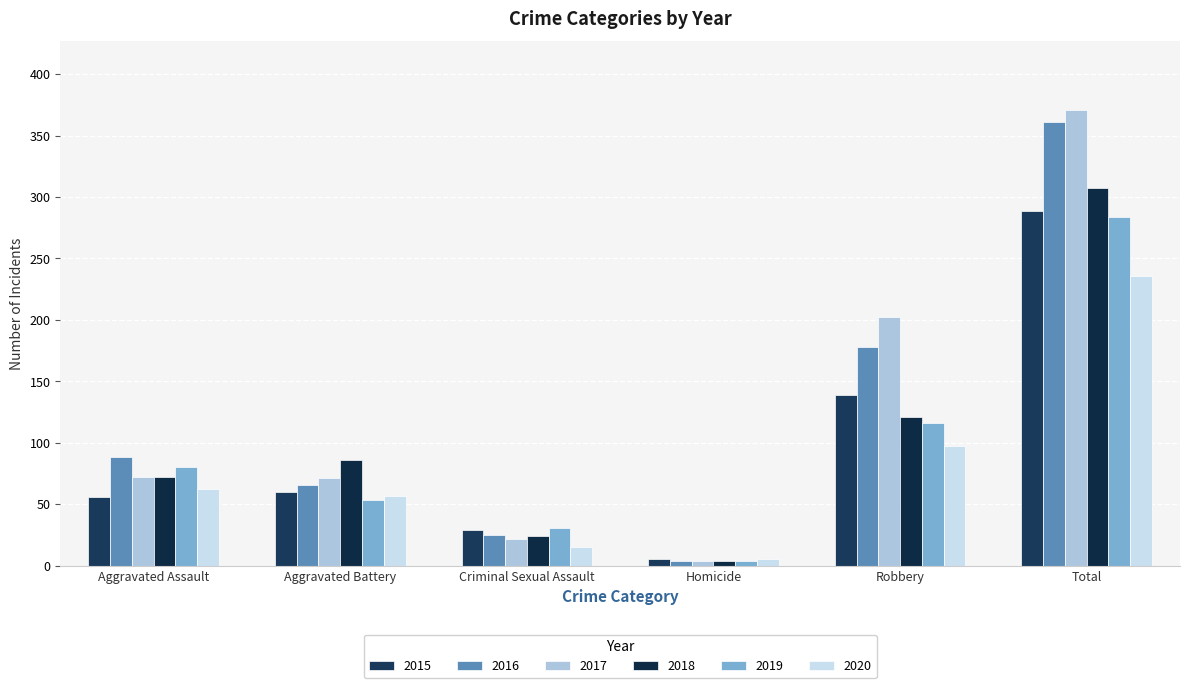

What is the total value across all series at Criminal Sexual Assault?

146